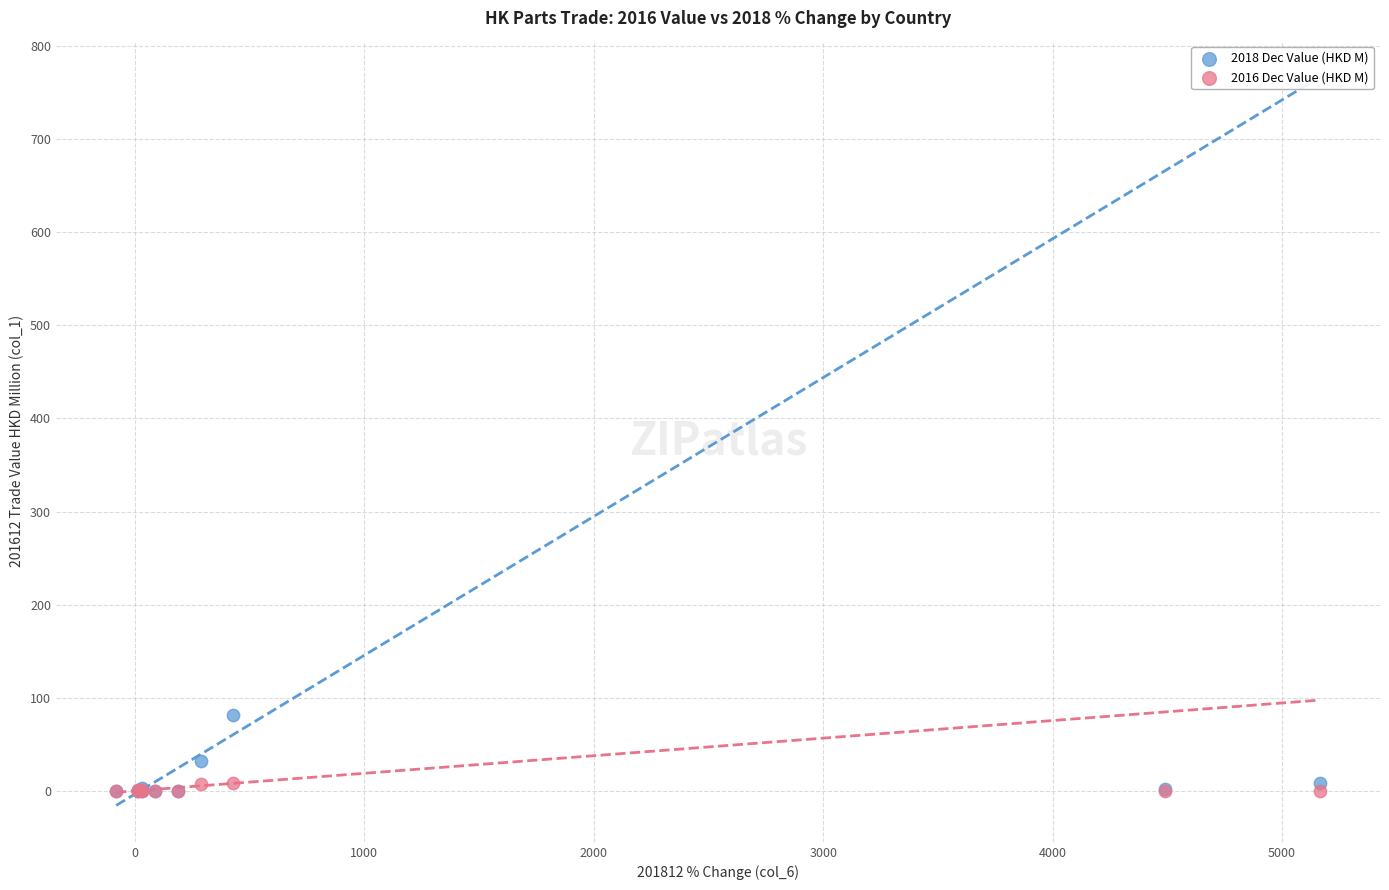

What are all the series names shown in the legend?

2018 Dec Value (HKD M), 2016 Dec Value (HKD M)